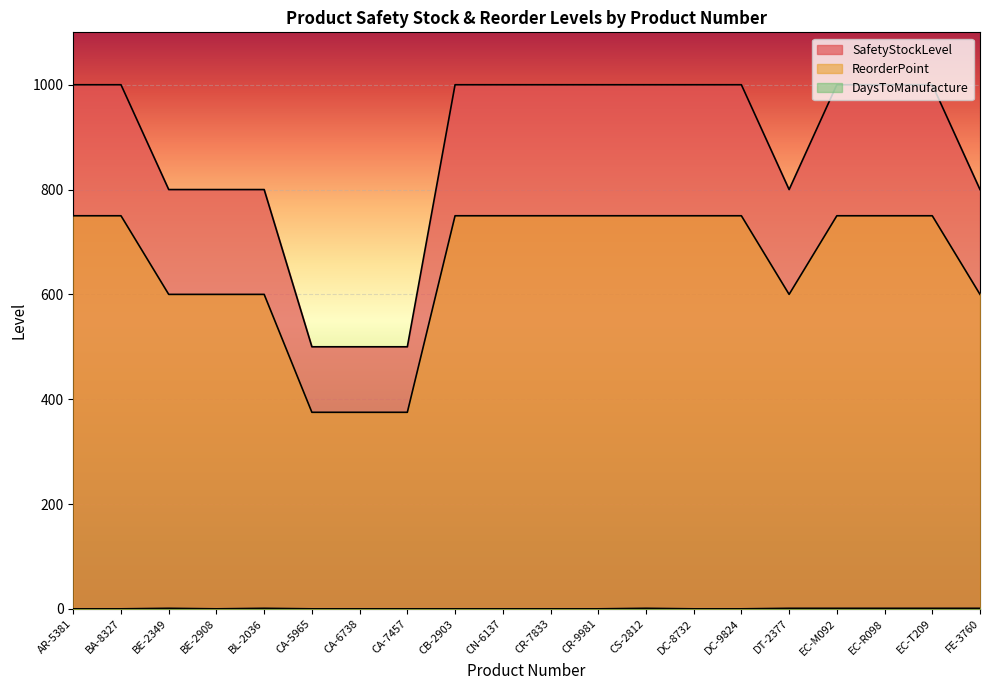

True or false: ReorderPoint and SafetyStockLevel intersect in this chart.

False